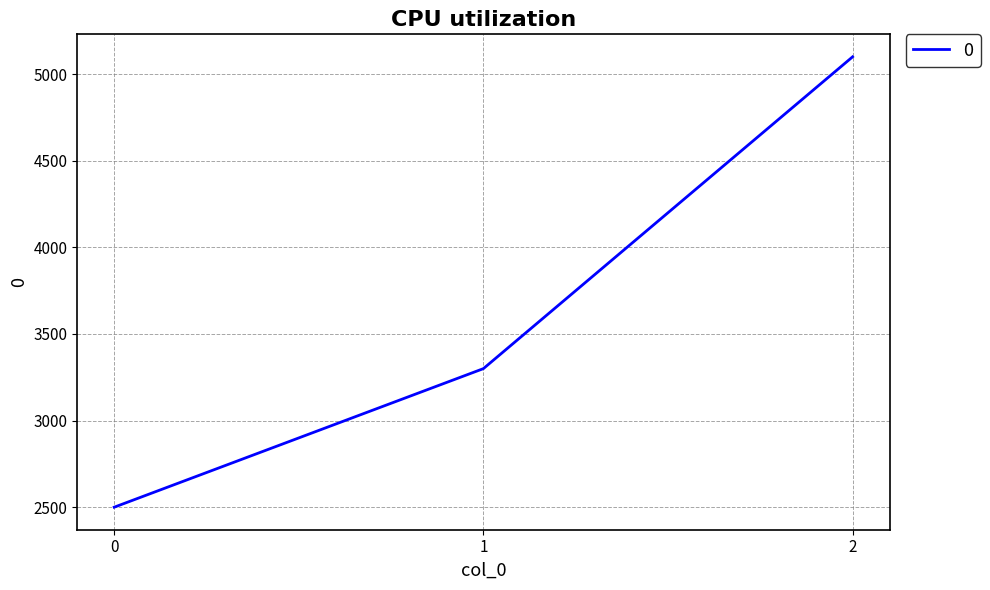

The chart shows a value of 3300 at 1. True or false?

True